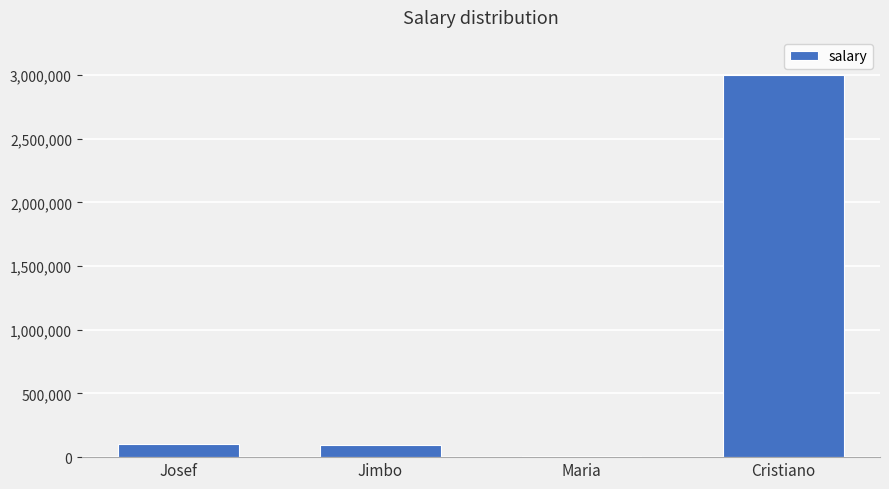

How many categories are shown in the chart?

4